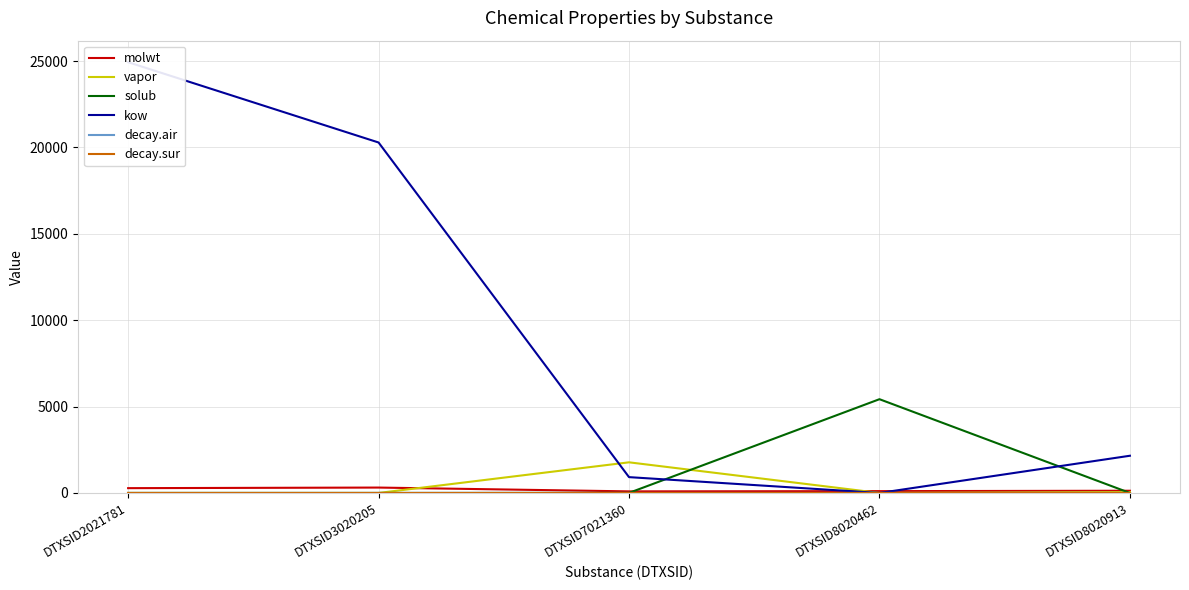

What is the spread (max minus min) of values at DTXSID2021781?

24932.3